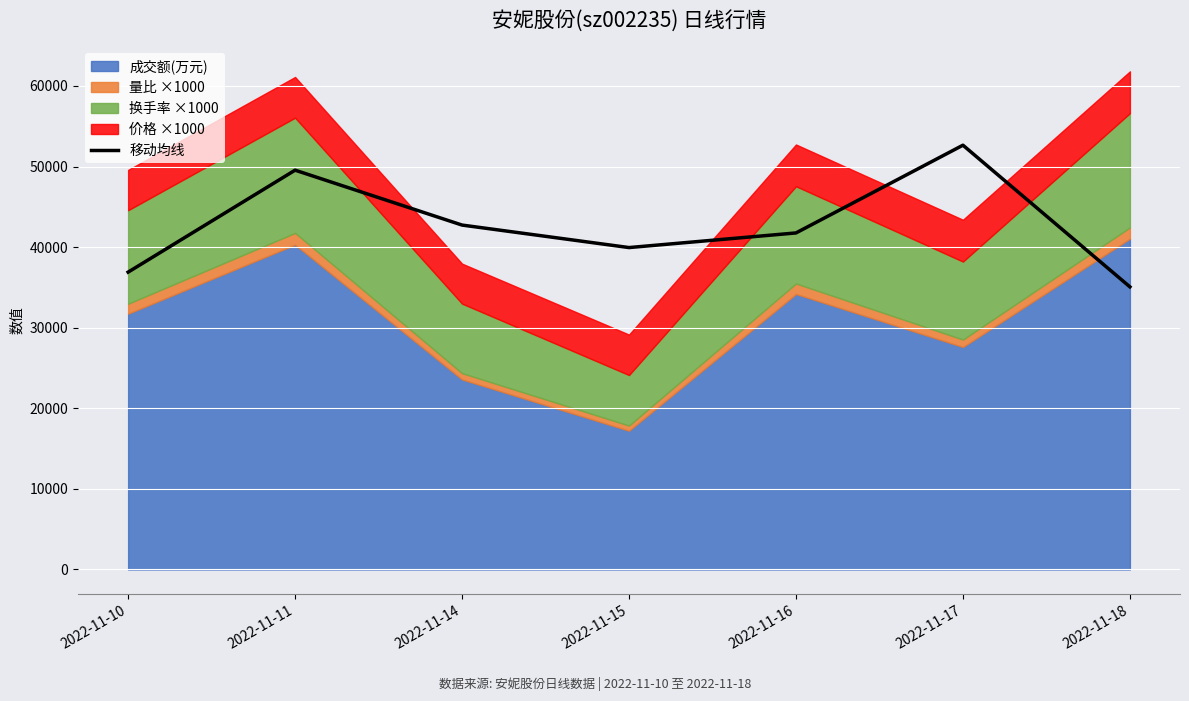

What is the value of the 7th point from the left?

35069.3